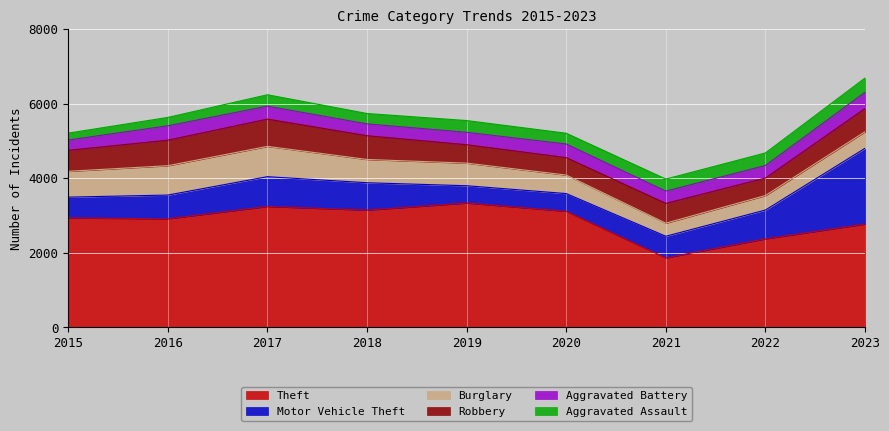

Between 2015 and 2017, which series saw the biggest shift?

Theft